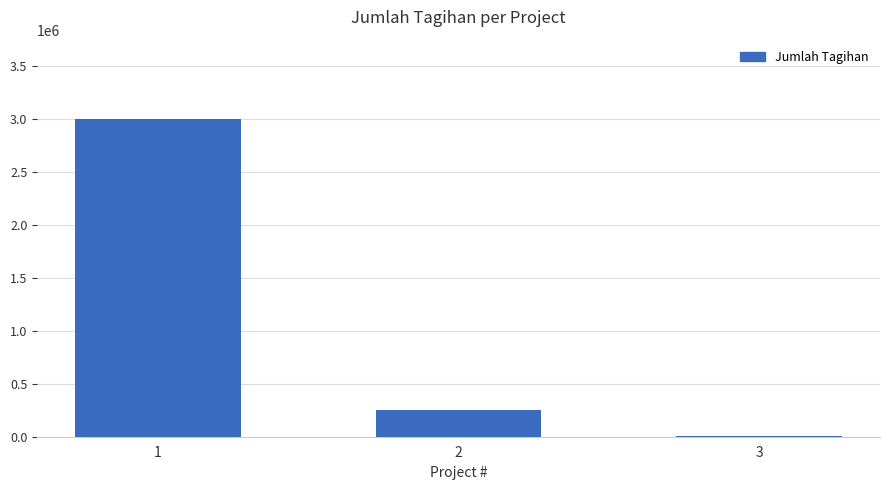

What is the sum of all values?

3254553